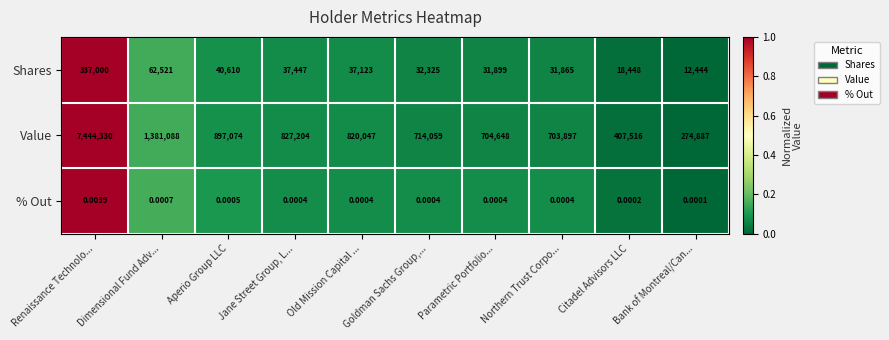

At which label is % Out closest to 0?

Bank of Montreal/Can...